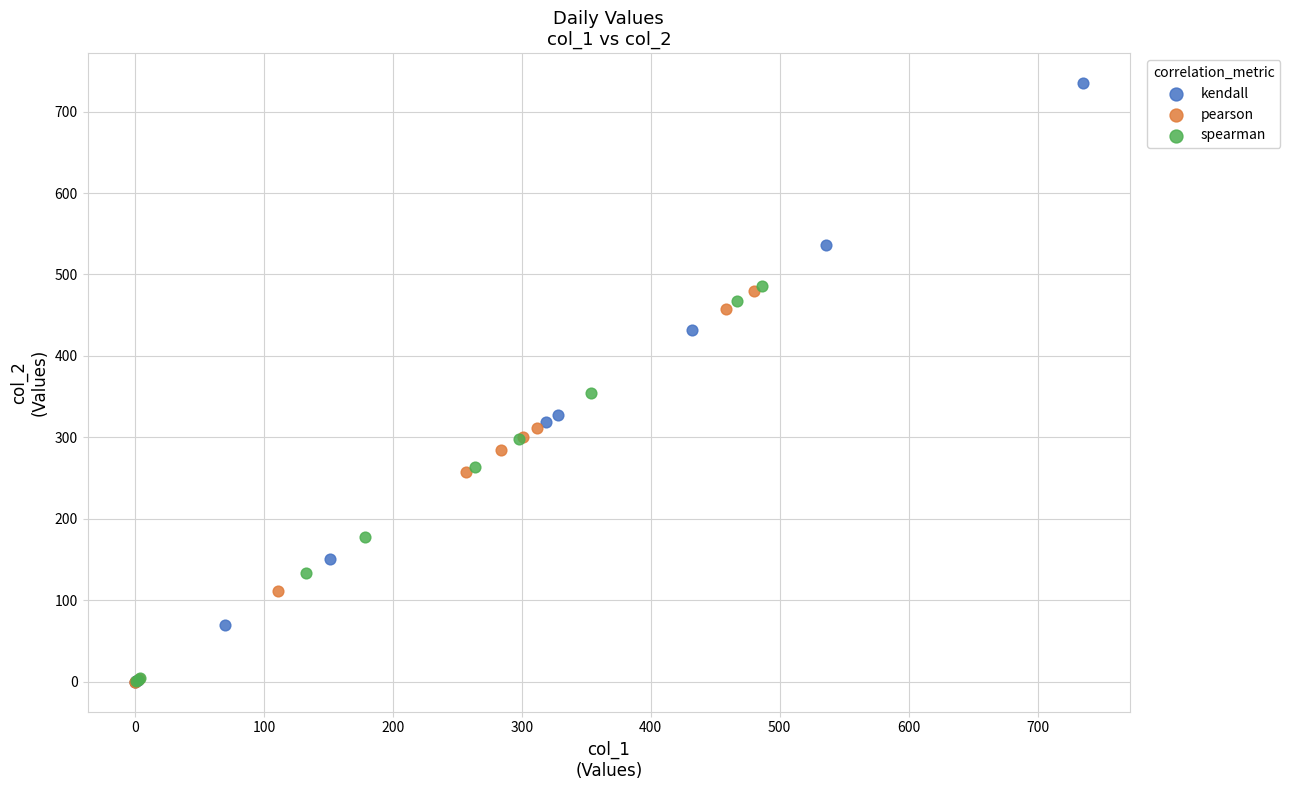

Which series has the widest spread of Y values?

kendall